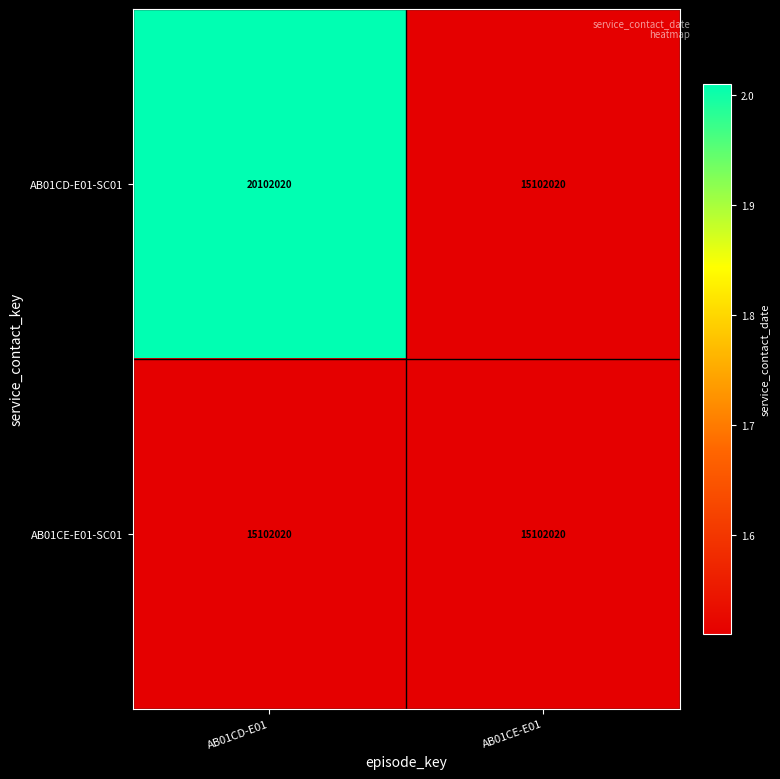

The value of AB01CE-E01-SC01 at AB01CE-E01 is 15102020. True or false?

True